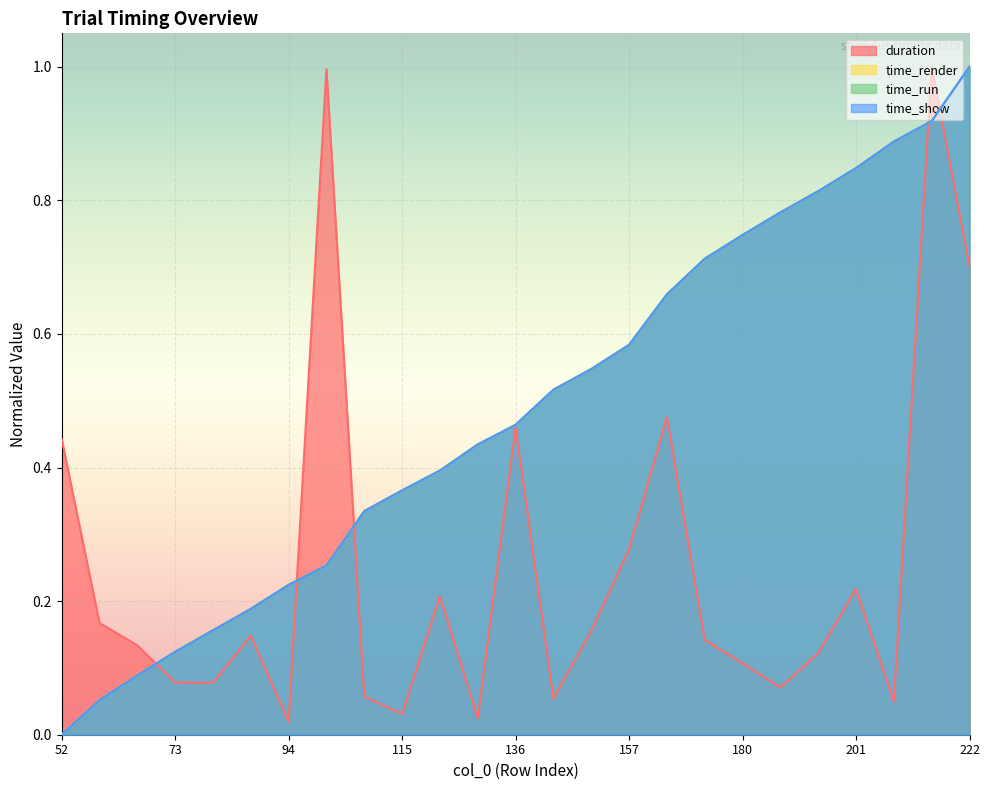

Rank the series at 52 from highest to lowest value.

duration, time_render, time_run, time_show